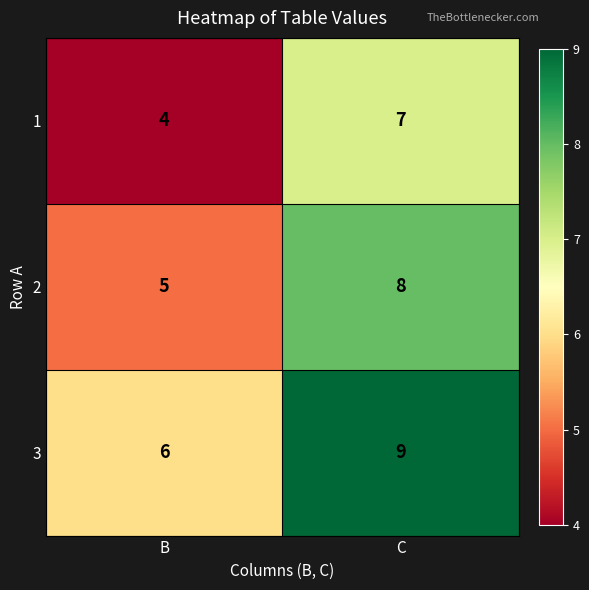

Is it true that 3 equals 12 at C?

False